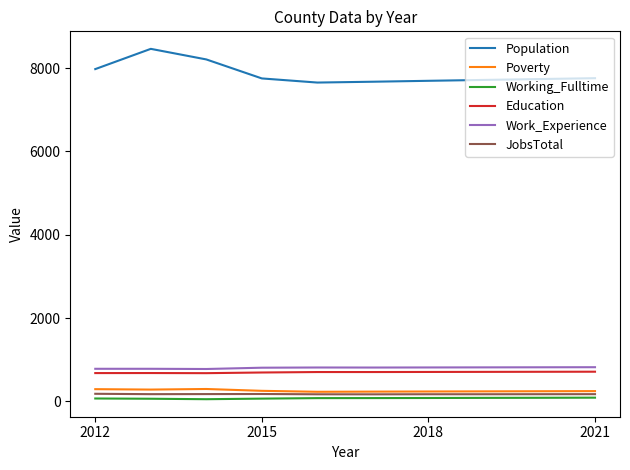

Which series has the largest range (max minus min)?

Population